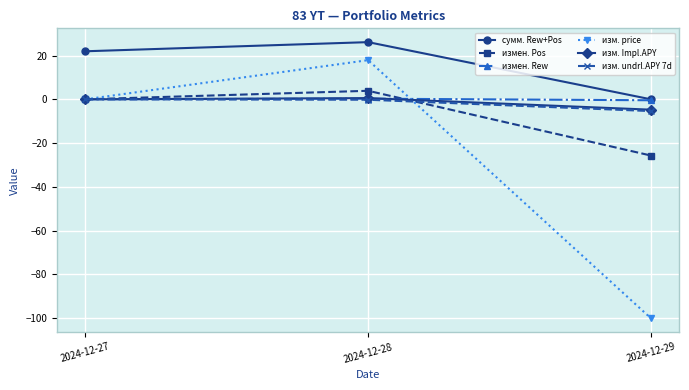

The value of измен. Pos at 2024-12-27 is 0.0. True or false?

True